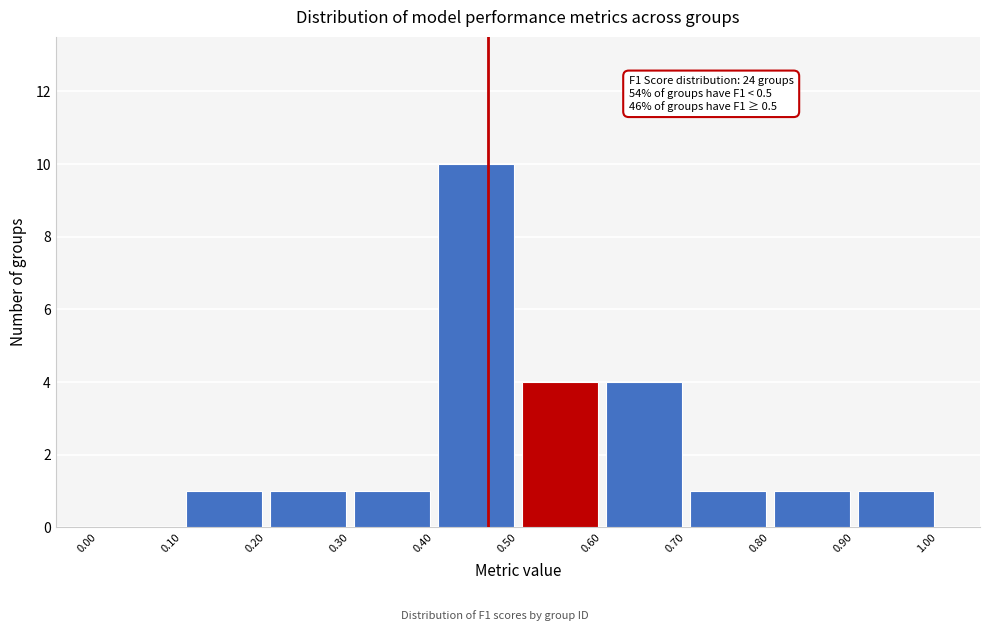

Which range on the x-axis has the tallest bar?

0.40 to 0.50